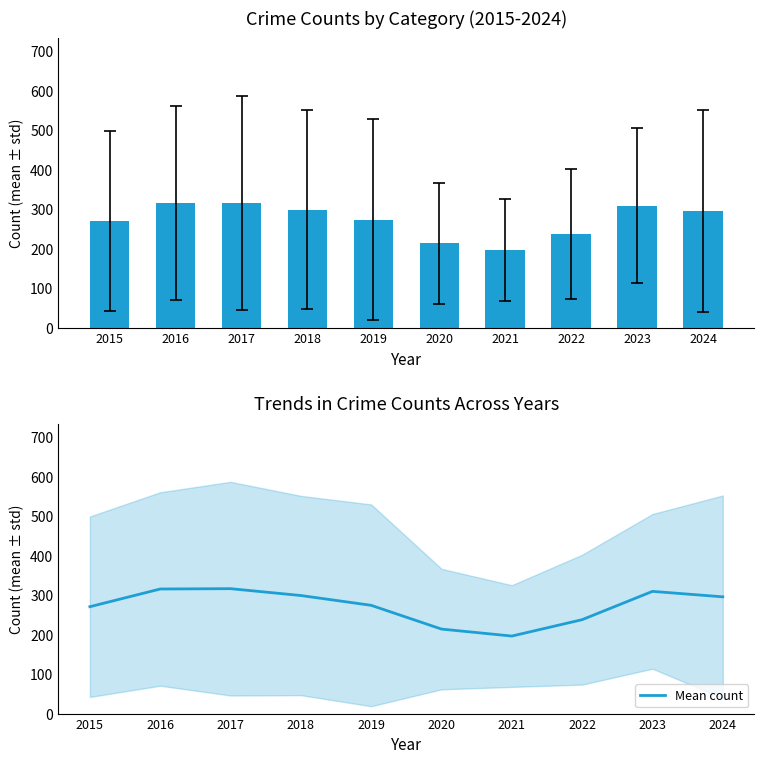

The chart shows a value of 270.7 at 2015. True or false?

True